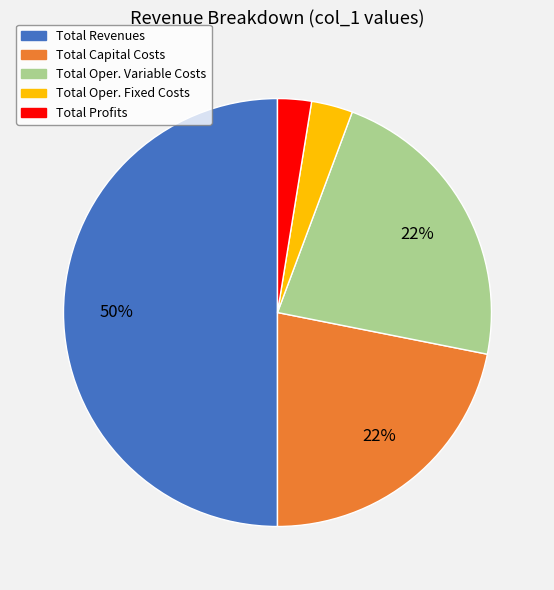

To the nearest percent, what is the average slice percentage?

20%